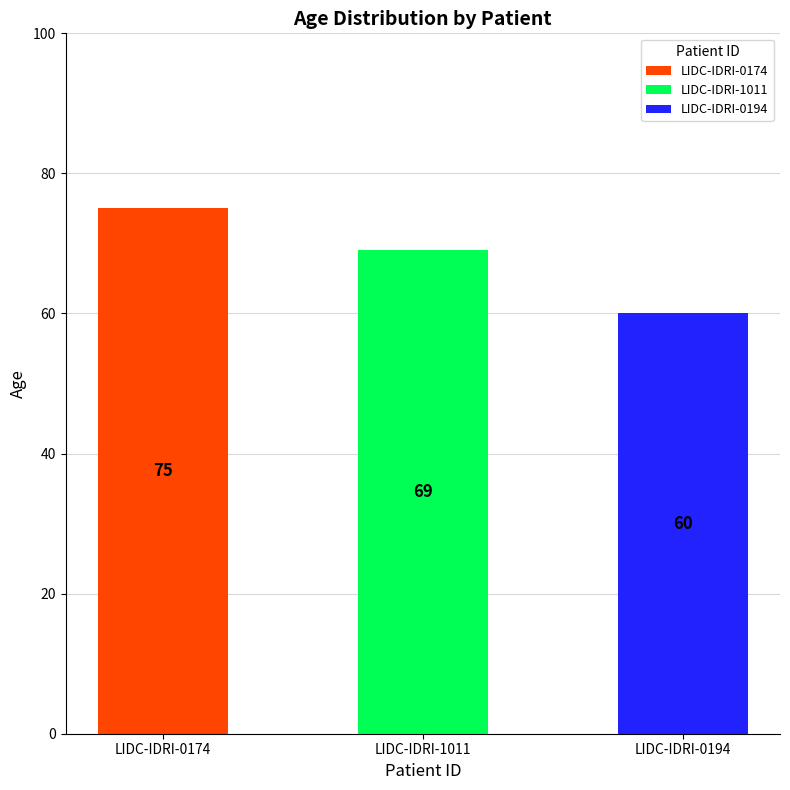

Reading right to left, transcribe all the data shown in this chart.

60	69	75